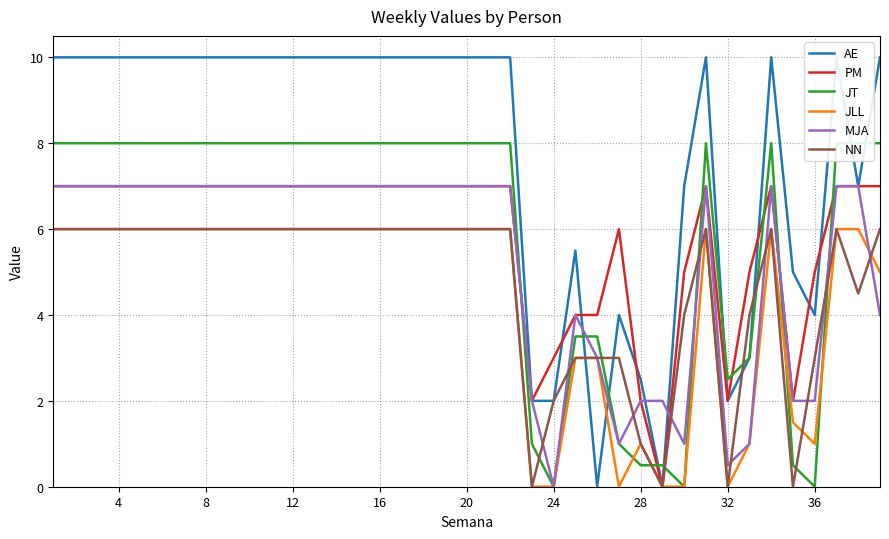

Reading left to right, list all the values displayed in this chart.

AE: 10.0	10.0	10.0	10.0	10.0	10.0	10.0	10.0	10.0	10.0	10.0	10.0	10.0	10.0	10.0	10.0	10.0	10.0	10.0	10.0	10.0	10.0	2.0	2.0	5.5	0.0	4.0	2.5	0.0	7.0	10.0	2.0	3.0	10.0	5.0	4.0	10.0	7.0	10.0
PM: 7.0	7.0	7.0	7.0	7.0	7.0	7.0	7.0	7.0	7.0	7.0	7.0	7.0	7.0	7.0	7.0	7.0	7.0	7.0	7.0	7.0	7.0	2.0	3.0	4.0	4.0	6.0	2.0	0.0	5.0	7.0	2.0	5.0	7.0	2.0	5.0	7.0	7.0	7.0
JT: 8.0	8.0	8.0	8.0	8.0	8.0	8.0	8.0	8.0	8.0	8.0	8.0	8.0	8.0	8.0	8.0	8.0	8.0	8.0	8.0	8.0	8.0	1.0	0.0	3.5	3.5	1.0	0.5	0.5	0.0	8.0	2.5	3.0	8.0	0.5	0.0	8.0	8.0	8.0
JLL: 6.0	6.0	6.0	6.0	6.0	6.0	6.0	6.0	6.0	6.0	6.0	6.0	6.0	6.0	6.0	6.0	6.0	6.0	6.0	6.0	6.0	6.0	0.0	0.0	3.0	3.0	0.0	1.0	0.0	0.0	6.0	0.0	1.0	6.0	1.5	1.0	6.0	6.0	5.0
MJA: 7.0	7.0	7.0	7.0	7.0	7.0	7.0	7.0	7.0	7.0	7.0	7.0	7.0	7.0	7.0	7.0	7.0	7.0	7.0	7.0	7.0	7.0	2.0	0.0	4.0	3.0	1.0	2.0	2.0	1.0	7.0	0.5	1.0	7.0	2.0	2.0	7.0	7.0	4.0
NN: 6.0	6.0	6.0	6.0	6.0	6.0	6.0	6.0	6.0	6.0	6.0	6.0	6.0	6.0	6.0	6.0	6.0	6.0	6.0	6.0	6.0	6.0	0.0	2.0	3.0	3.0	3.0	1.0	0.0	4.0	6.0	0.0	4.0	6.0	0.0	3.0	6.0	4.5	6.0